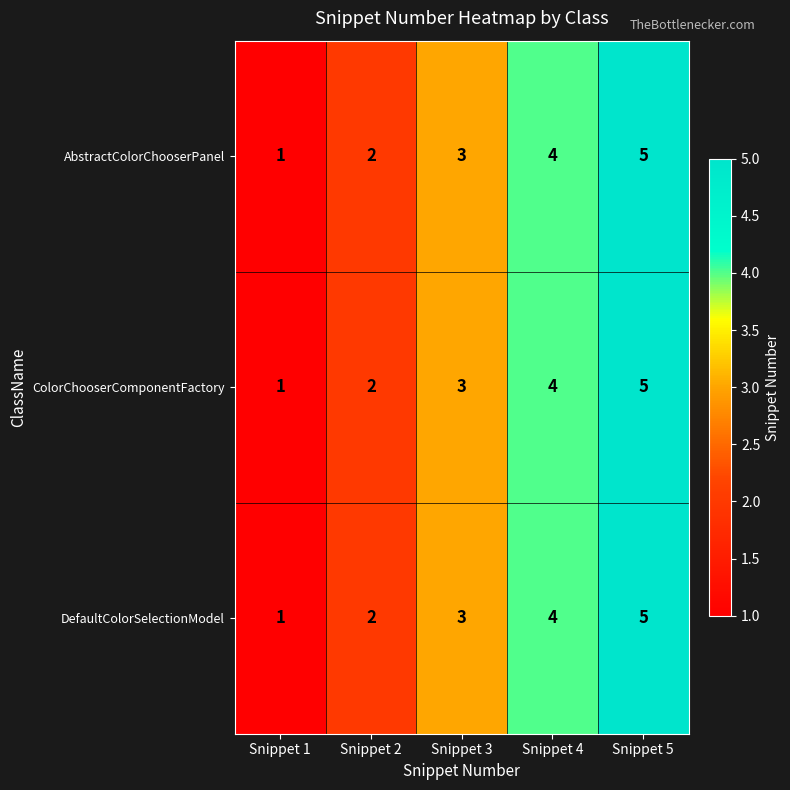

Which label corresponds to the smallest value in the chart?

Snippet 1